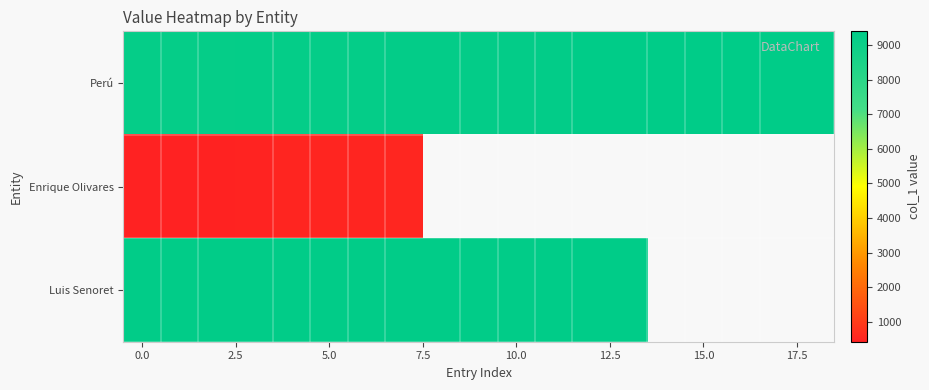

What is the difference between the maximum and minimum values in the Luis Senoret series?

34.0